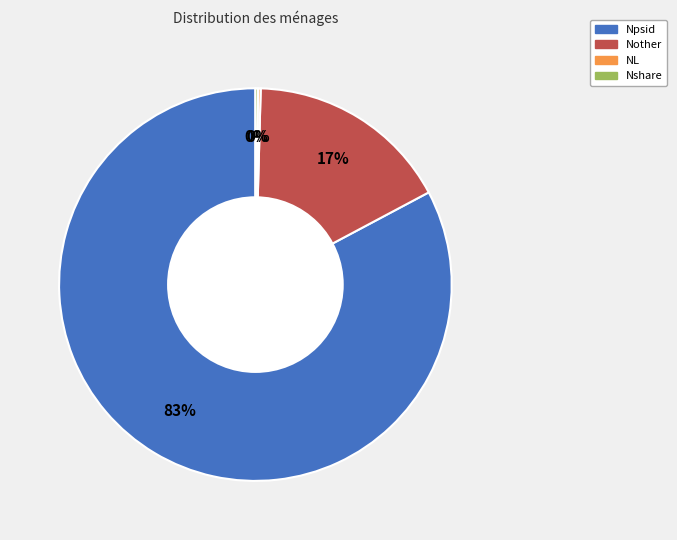

Which category has the biggest portion of the pie?

Npsid